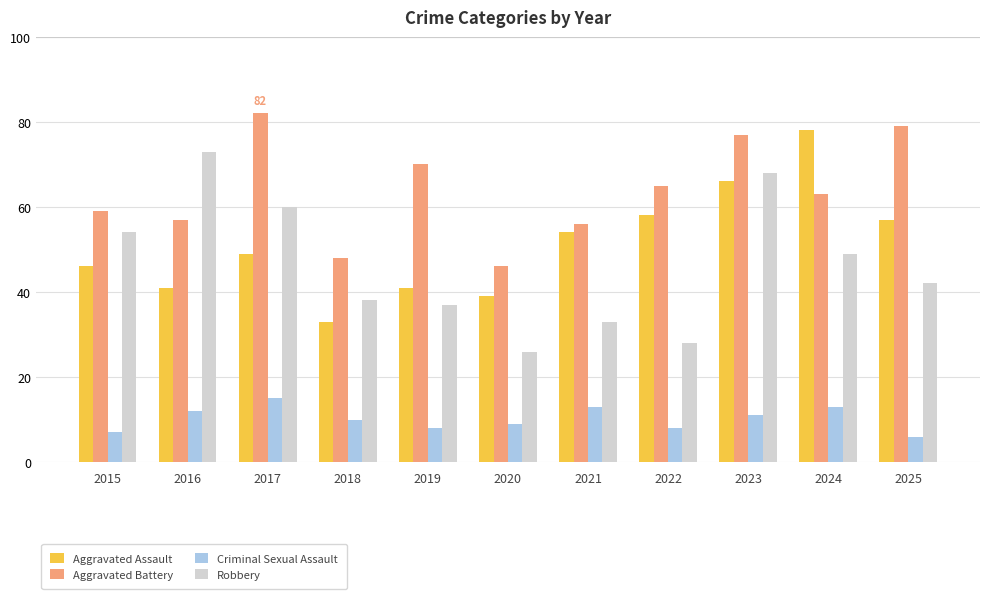

What is the difference between the maximum and minimum values in the Aggravated Assault series?

45